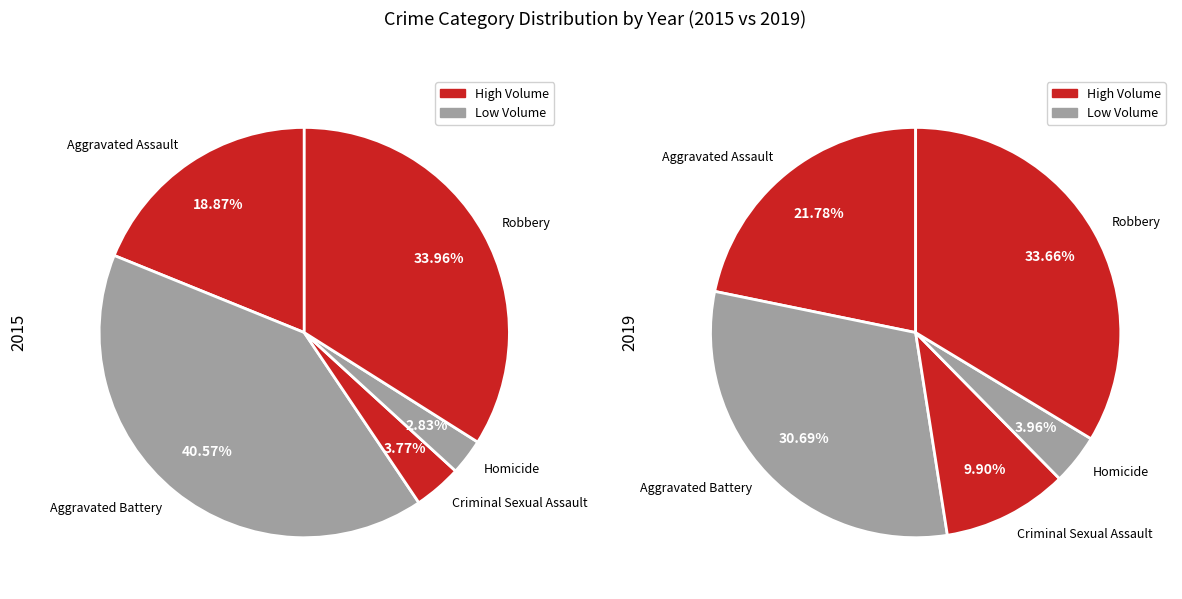

To the nearest percent, what percentage of the pie is Aggravated Battery?

41%